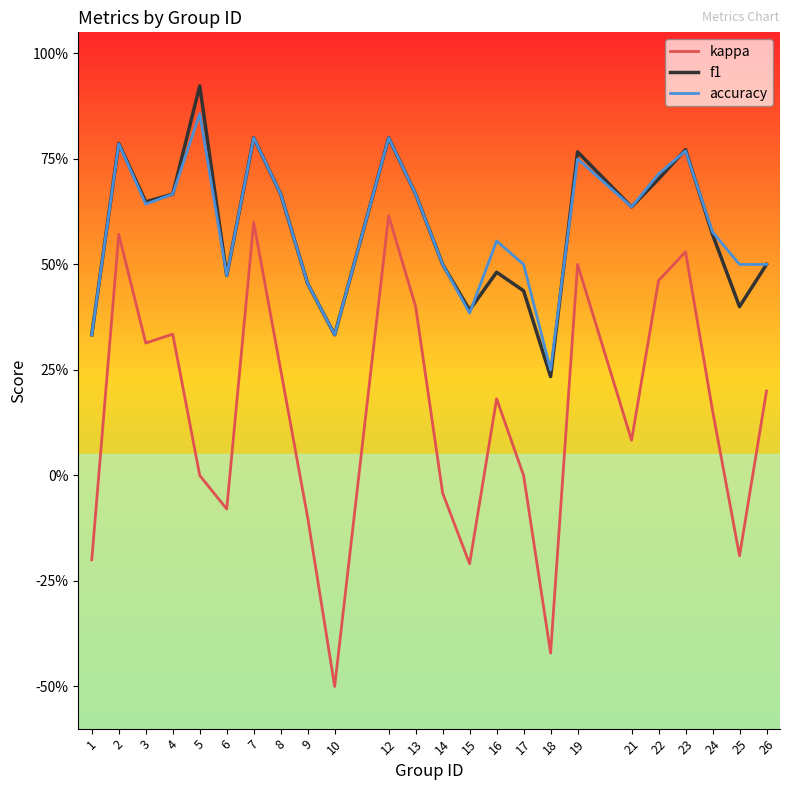

Reading left to right, extract all data points from this chart.

kappa: 1=-0.2	2=0.6	3=0.3	4=0.3	5=0.0	6=-0.1	7=0.6	8=0.2	9=-0.1	10=-0.5	12=0.6	13=0.4	14=-0.0	15=-0.2	16=0.2	17=0.0	18=-0.4	19=0.5	21=0.1	22=0.5	23=0.5	24=0.2	25=-0.2	26=0.2
f1: 1=0.3	2=0.8	3=0.6	4=0.7	5=0.9	6=0.5	7=0.8	8=0.7	9=0.5	10=0.3	12=0.8	13=0.7	14=0.5	15=0.4	16=0.5	17=0.4	18=0.2	19=0.8	21=0.6	22=0.7	23=0.8	24=0.6	25=0.4	26=0.5
accuracy: 1=0.3	2=0.8	3=0.6	4=0.7	5=0.9	6=0.5	7=0.8	8=0.7	9=0.5	10=0.3	12=0.8	13=0.7	14=0.5	15=0.4	16=0.6	17=0.5	18=0.2	19=0.8	21=0.6	22=0.7	23=0.8	24=0.6	25=0.5	26=0.5